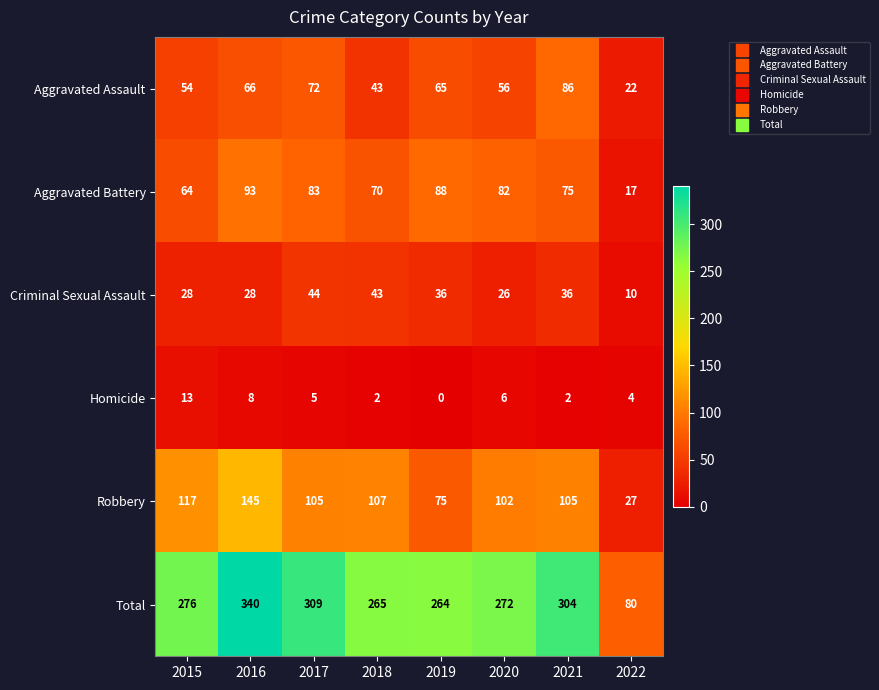

At which label does Criminal Sexual Assault reach its minimum?

2022